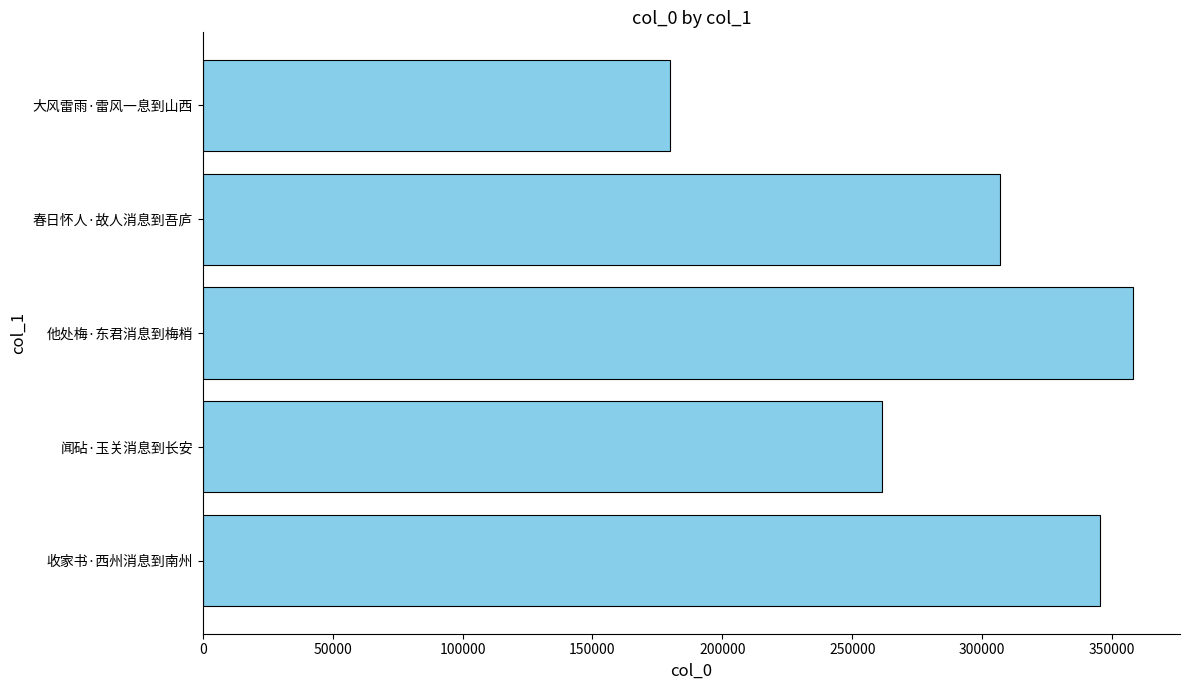

Where is the data nearest to the value 269016?

闻砧·玉关消息到长安